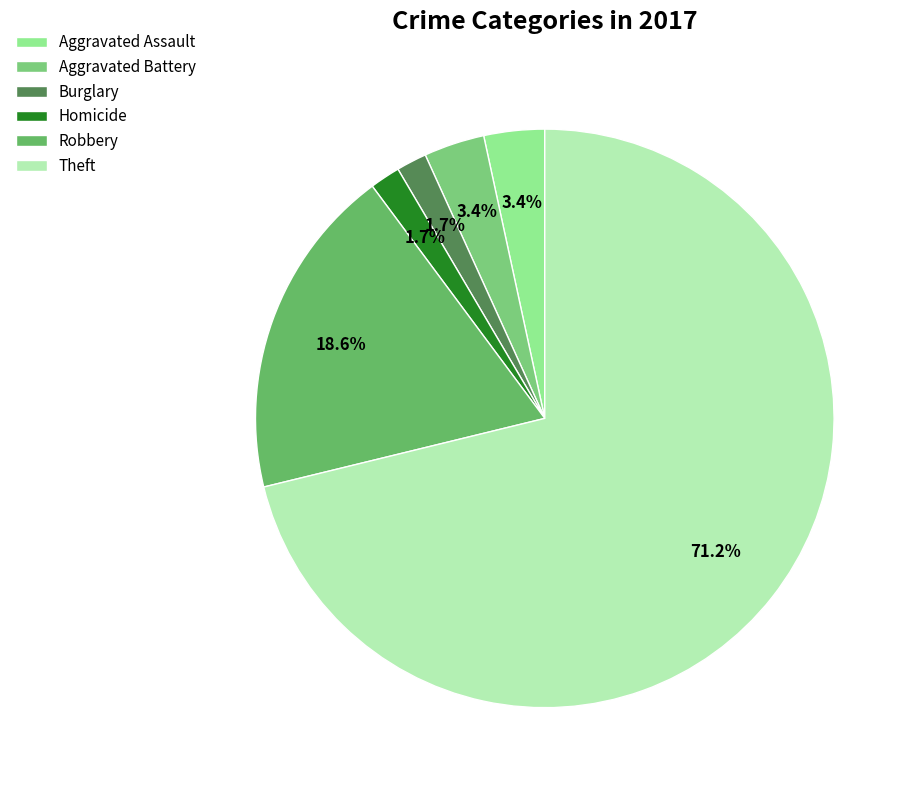

True or false: Homicide accounts for 2% of the total.

True